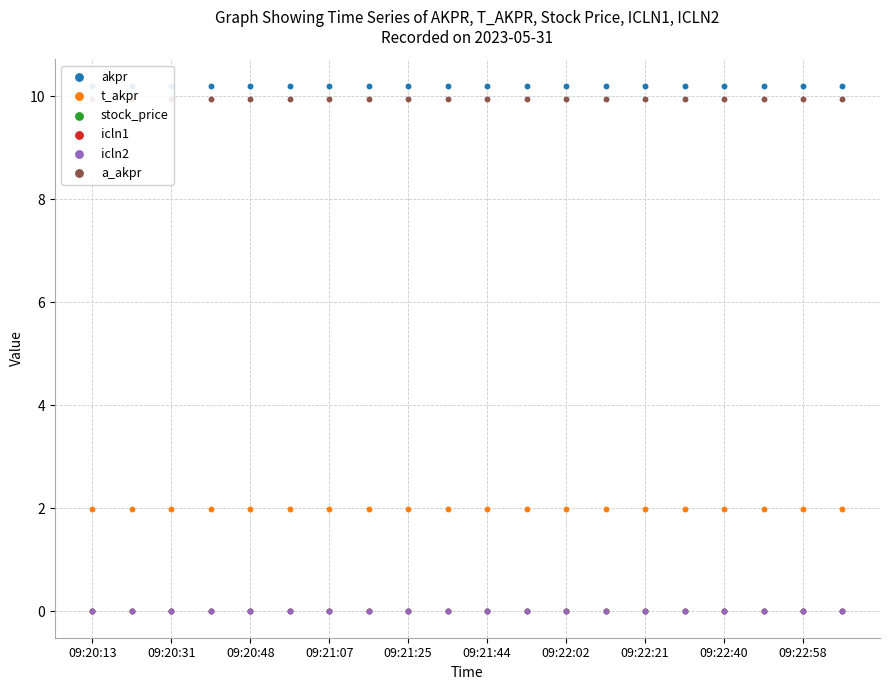

What are all the series names shown in the legend?

akpr, t_akpr, stock_price, icln1, icln2, a_akpr